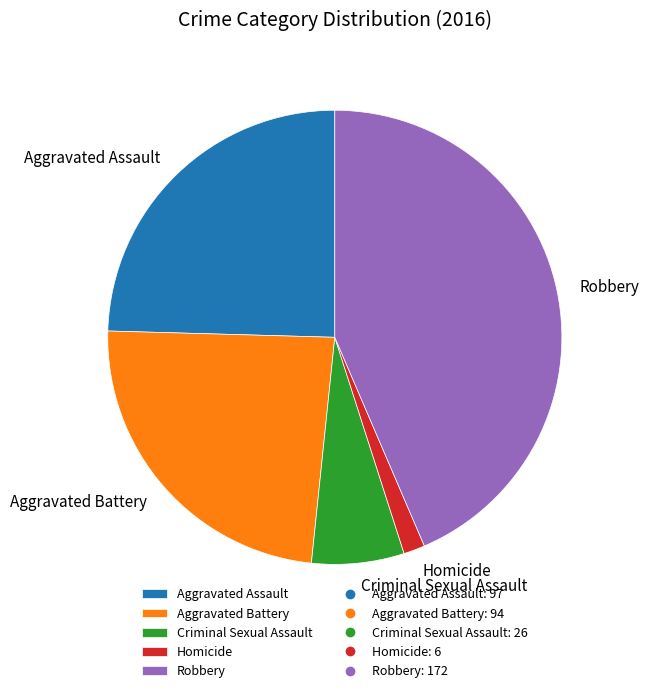

What is the largest slice in the pie chart?

Robbery